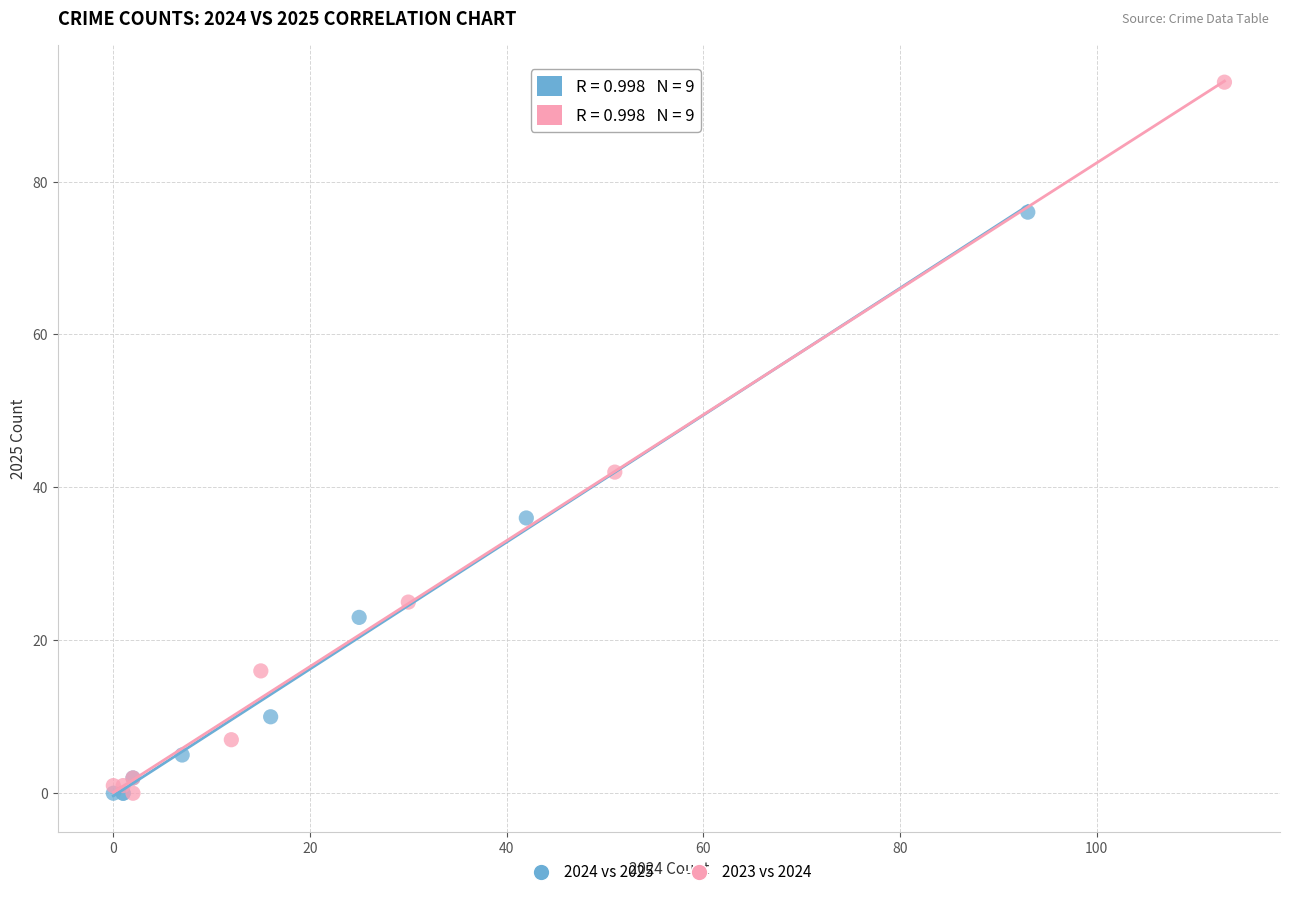

Which series reaches the maximum Y coordinate?

2023 vs 2024